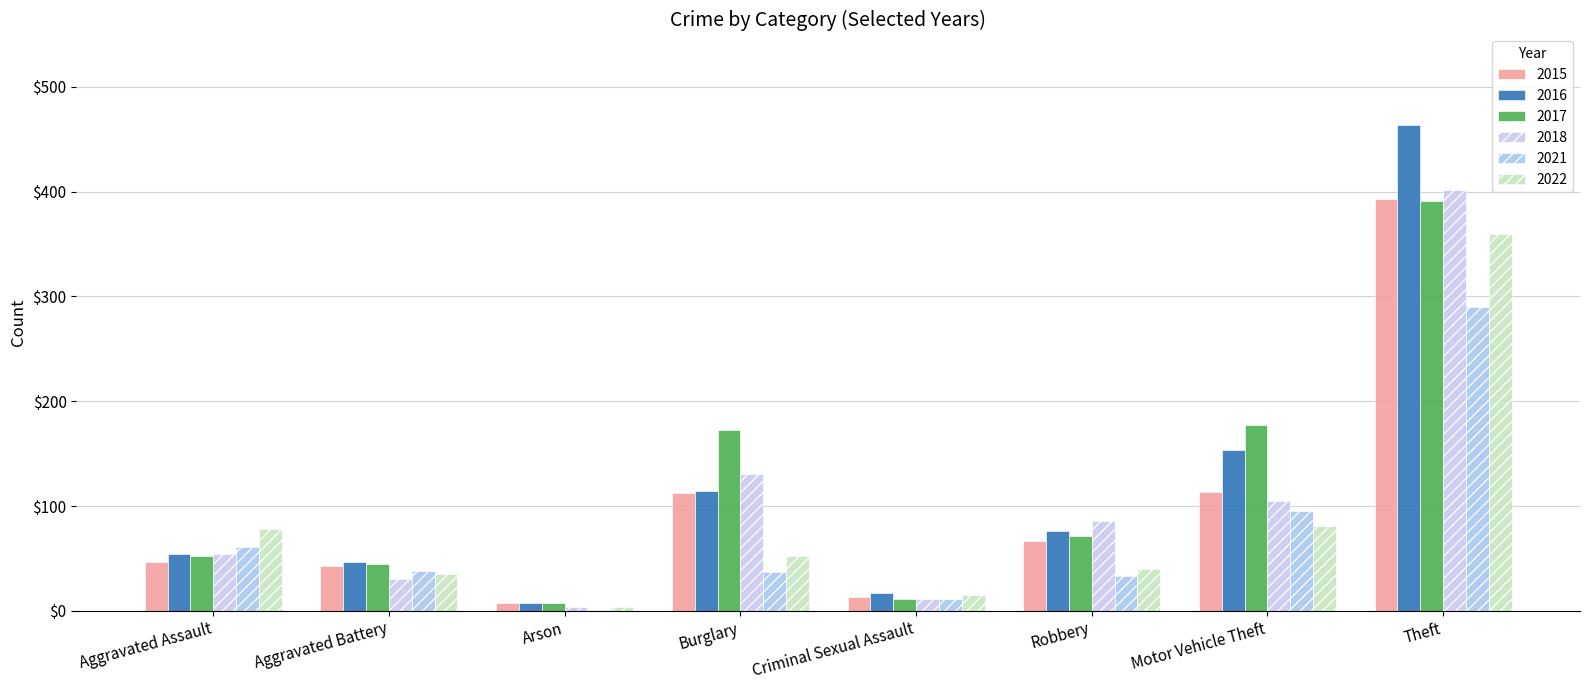

Which series has the largest total across all categories?

2016